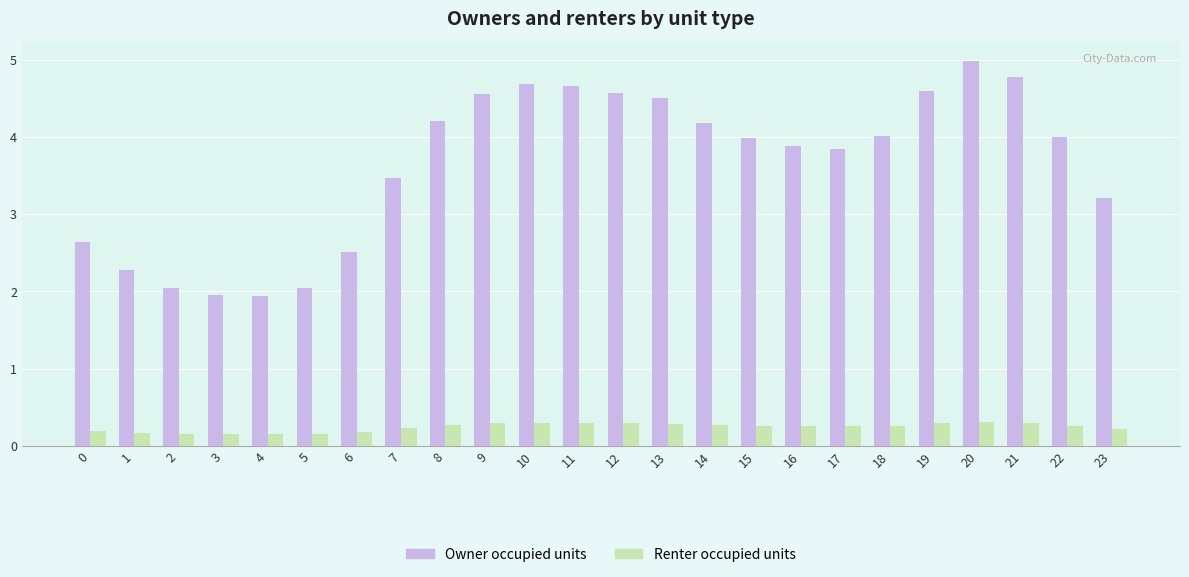

How many groups of bars are there?

24